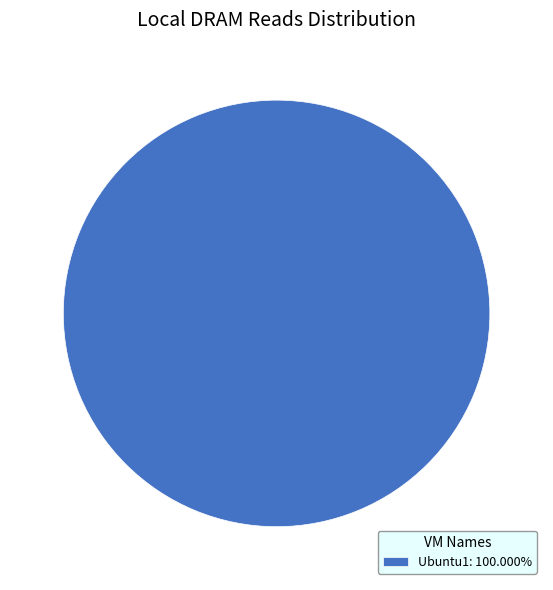

Is there a majority slice in this chart?

Yes